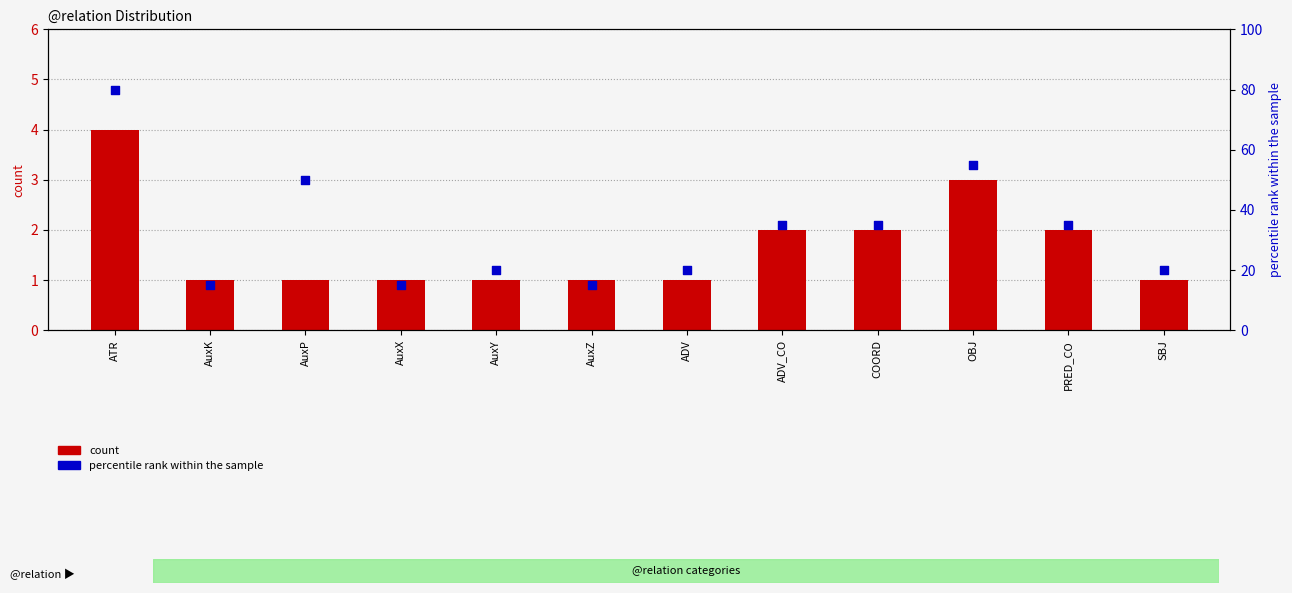

What is the total value across all series at AuxP?

51